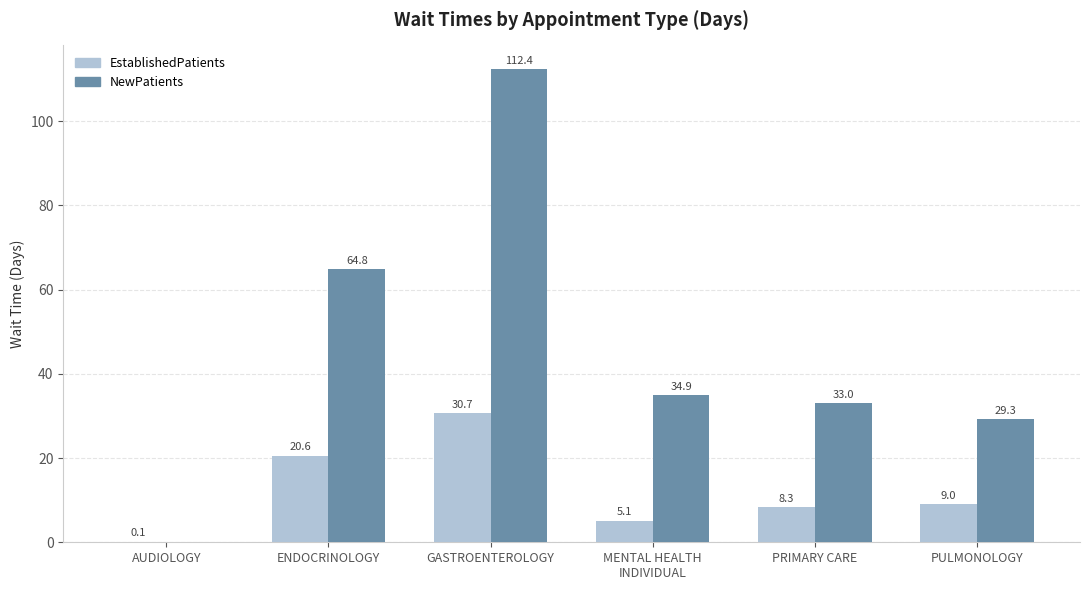

Which category has the highest value in the NewPatients series?

GASTROENTEROLOGY